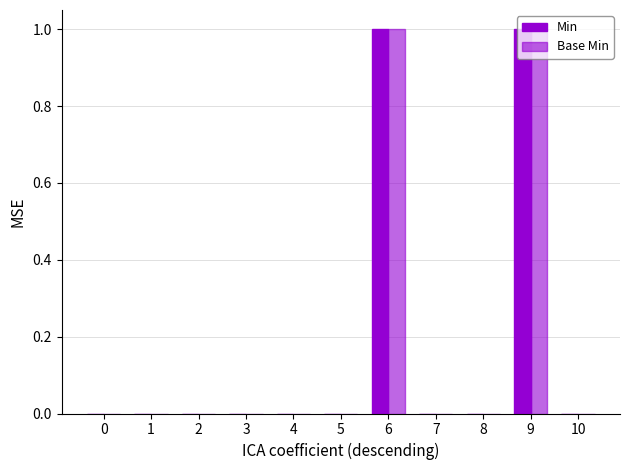

At which category does the chart reach its peak across all series?

6